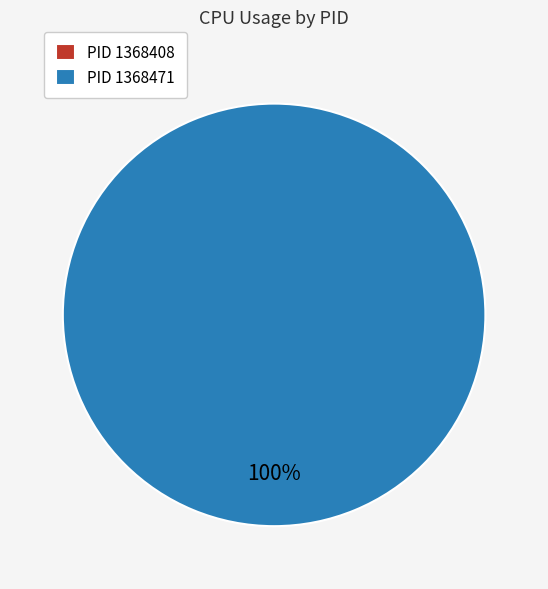

What is the change in value from 1368408 to 1368471?

+5.7